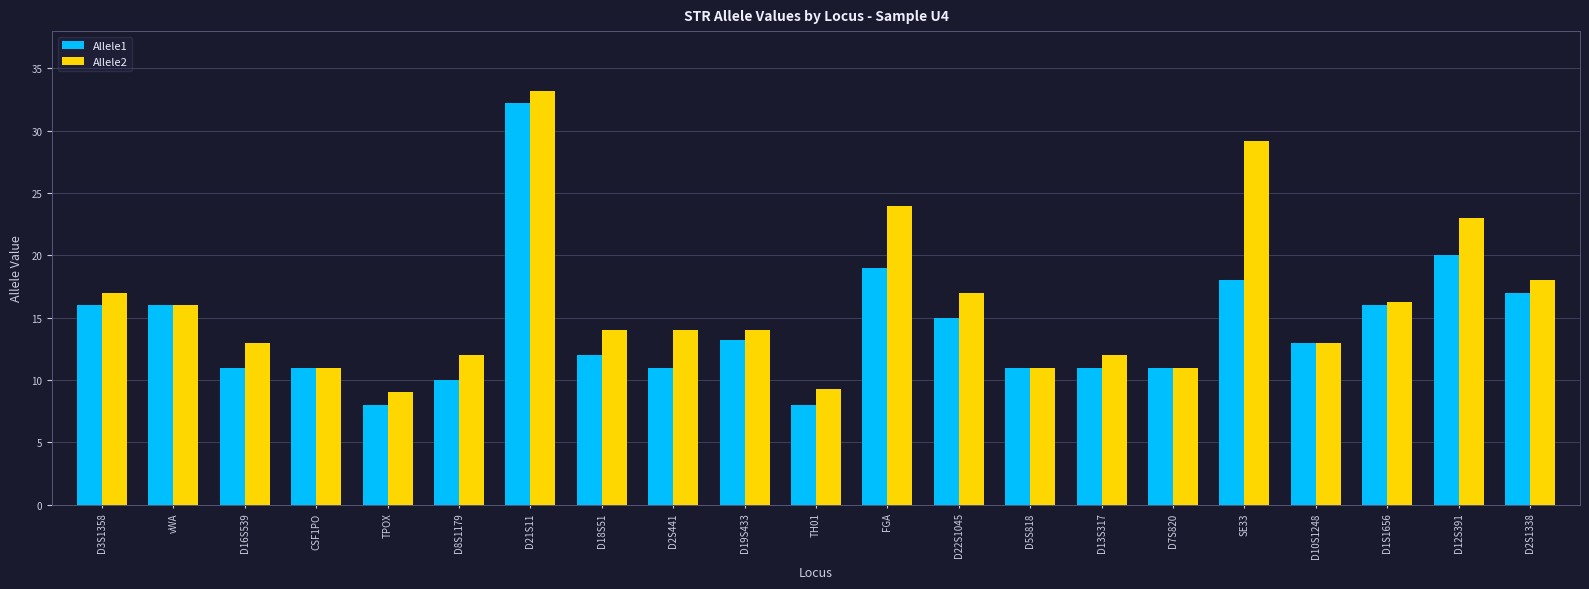

Does the chart contain any negative values?

No